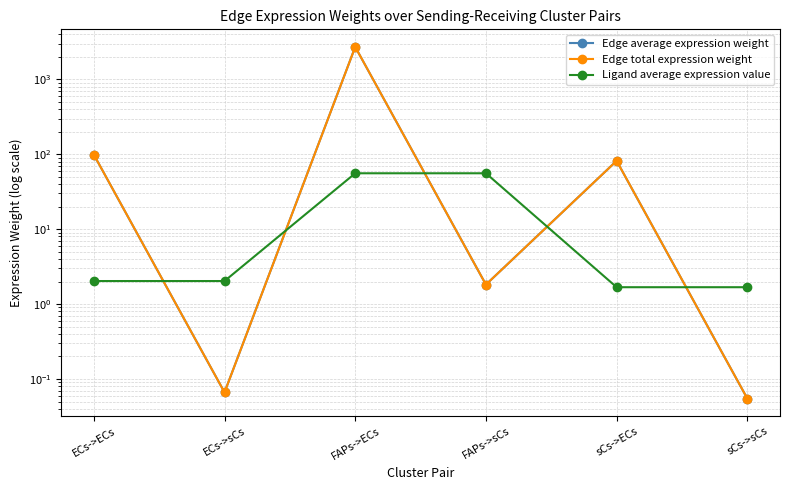

Where is Edge average expression weight nearest to the value 1357?

ECs->ECs